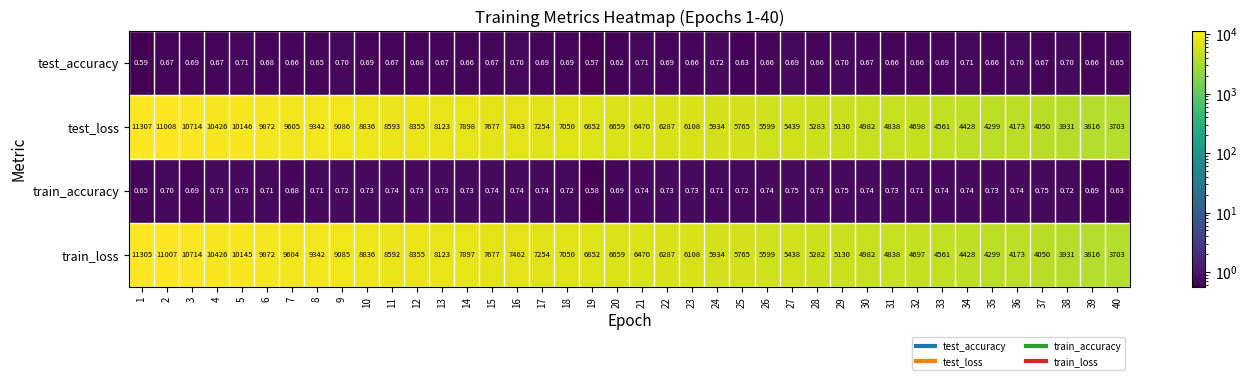

At which category does the chart reach its minimum across all series?

19